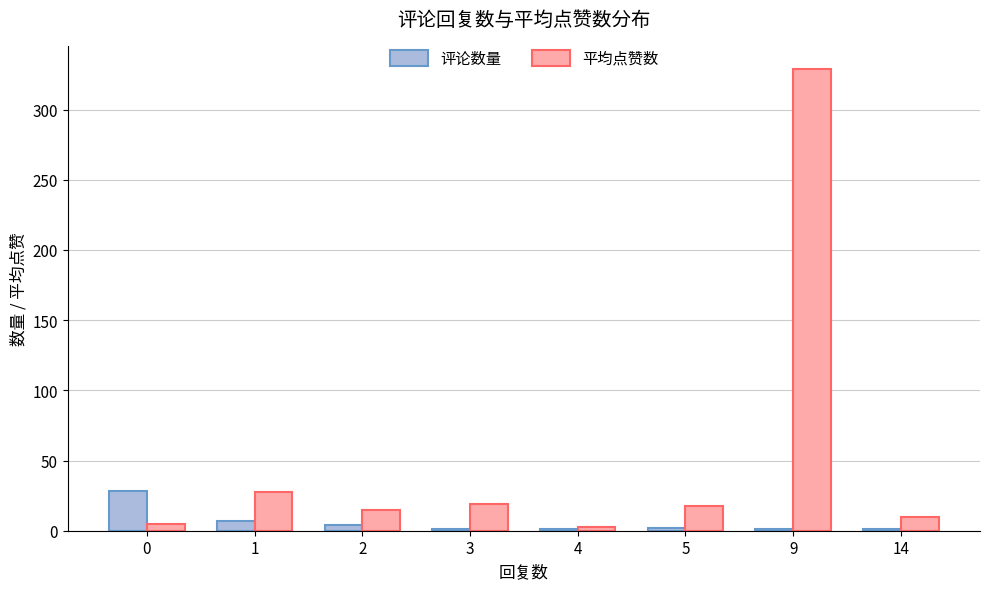

What is the maximum value for 评论数量?

28.0